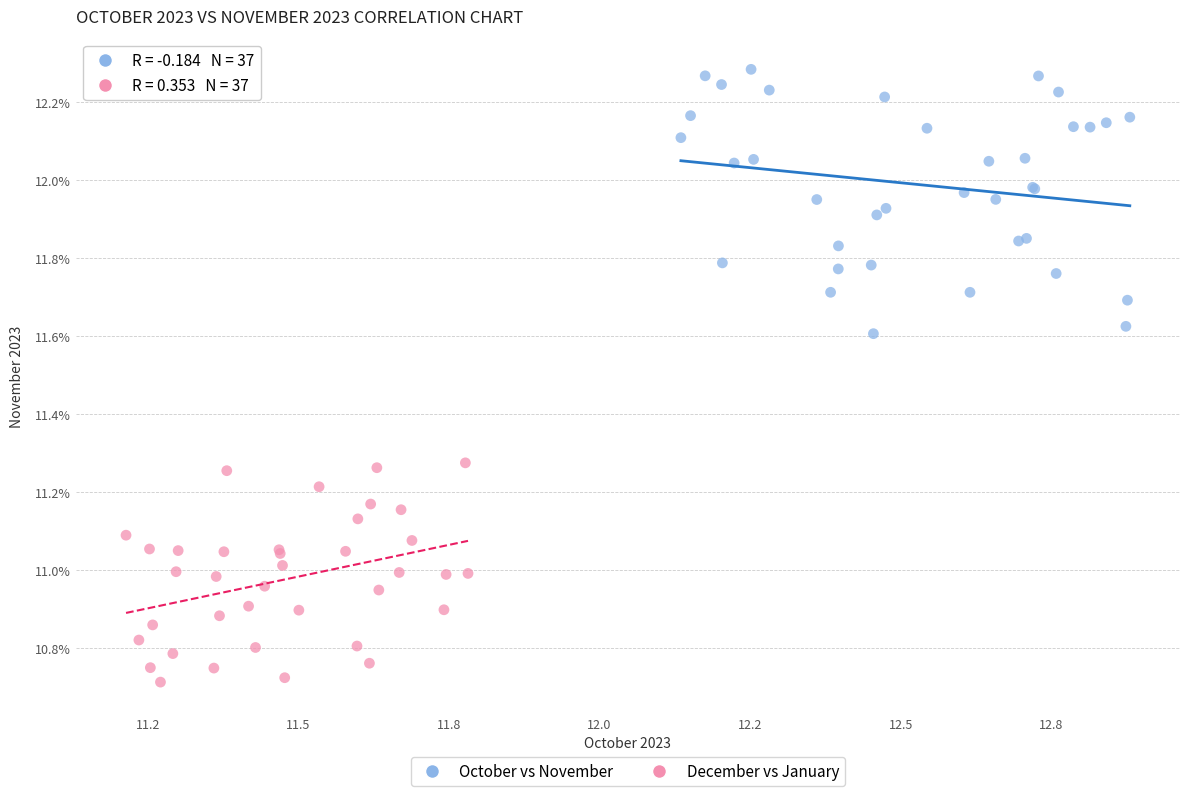

Which series has the largest Y range (max minus min)?

October vs November